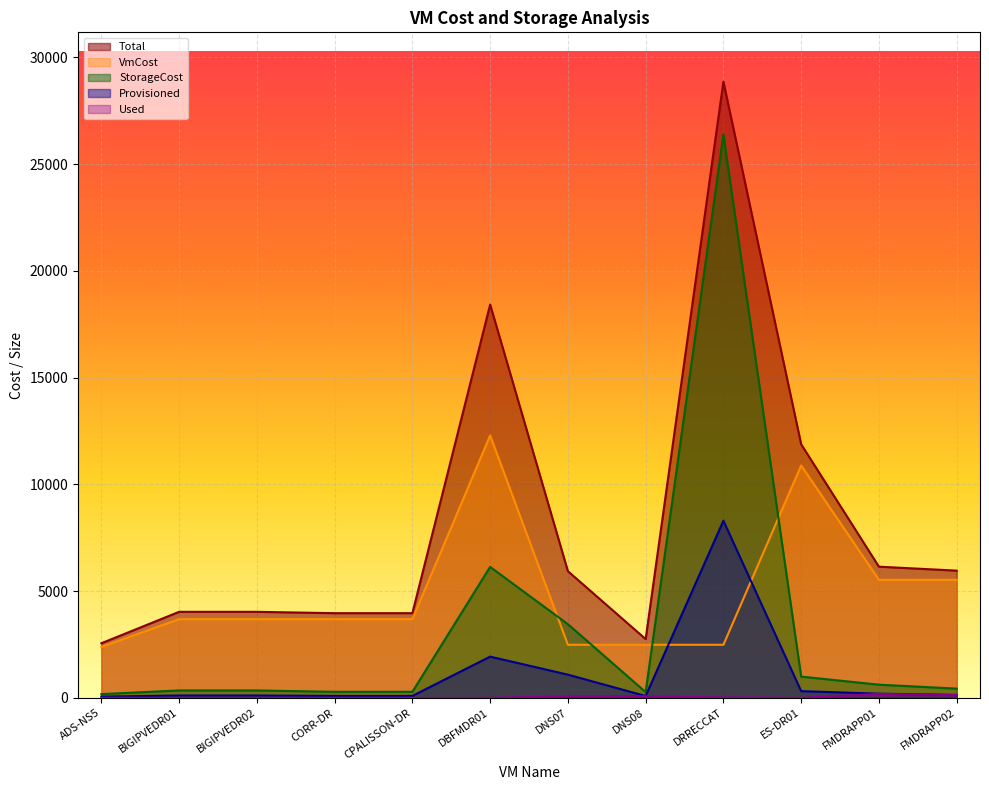

In Provisioned, how many points are higher than both neighbors (excluding endpoints)?

2